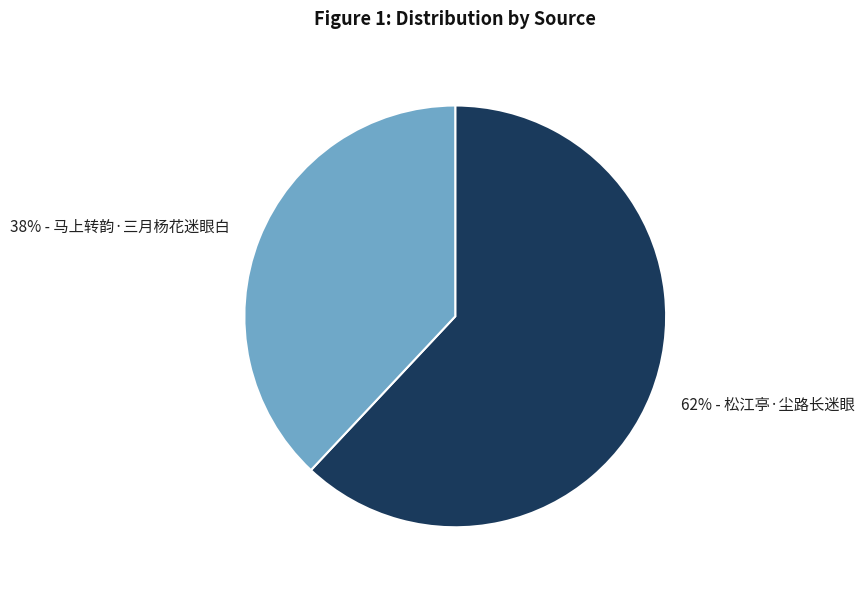

Does any single category account for the majority?

Yes